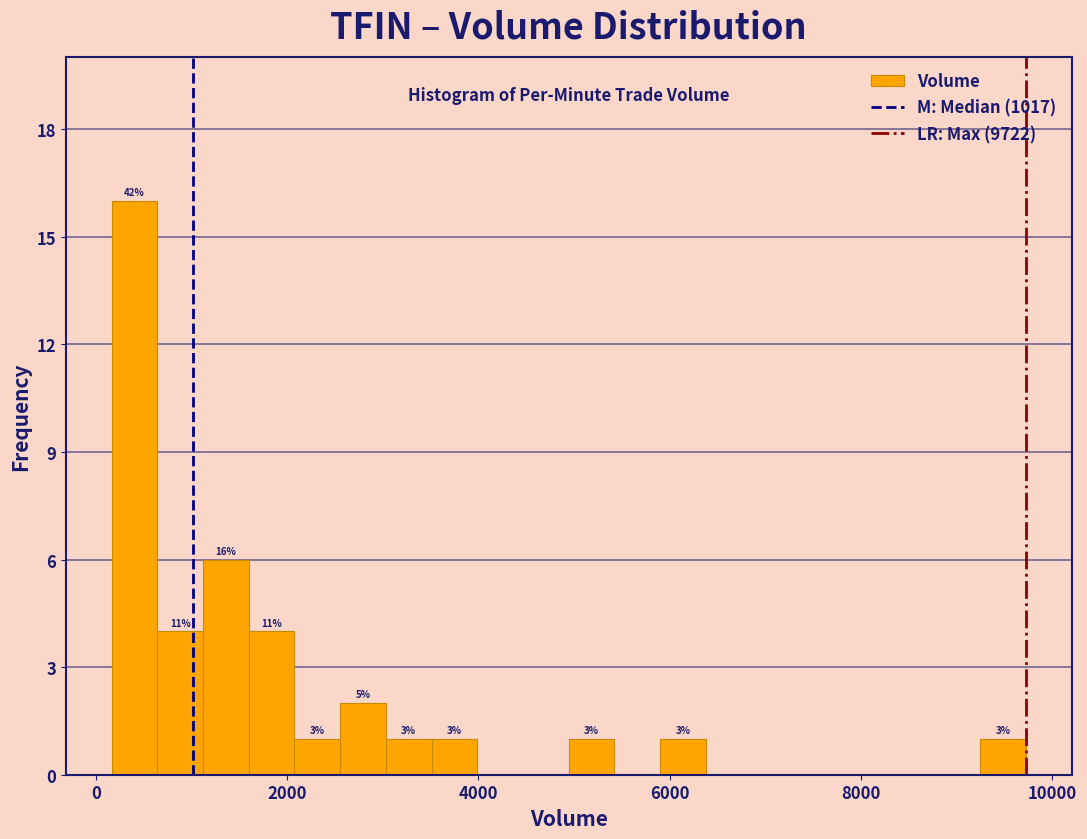

Around what value on the x-axis is the tallest bar? Give the approximate position of its centre, as read against the axis.

400